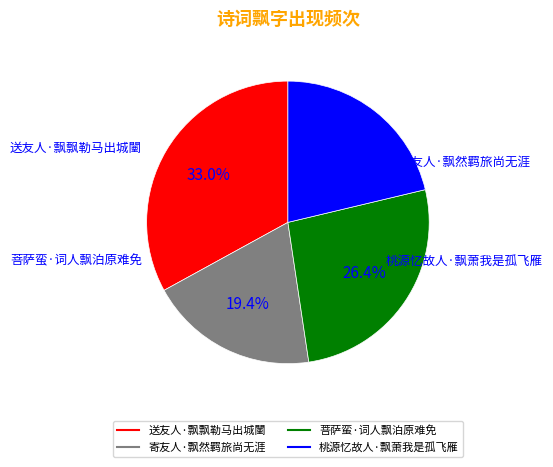

Between 桃源忆故人·飘萧我是孤飞雁 and 送友人·飘飘勒马出城闉, which is larger?

送友人·飘飘勒马出城闉